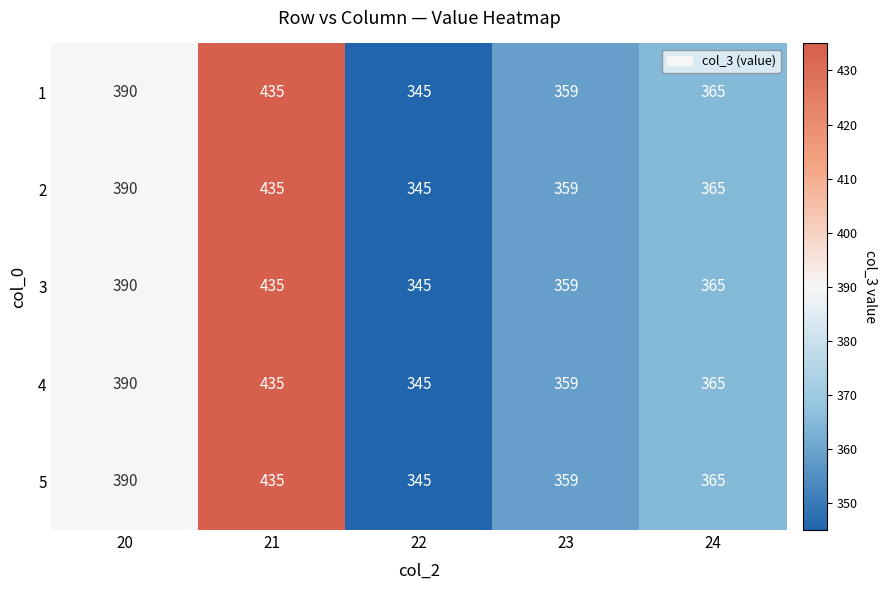

Is it true that 2 equals 345 at 22?

True